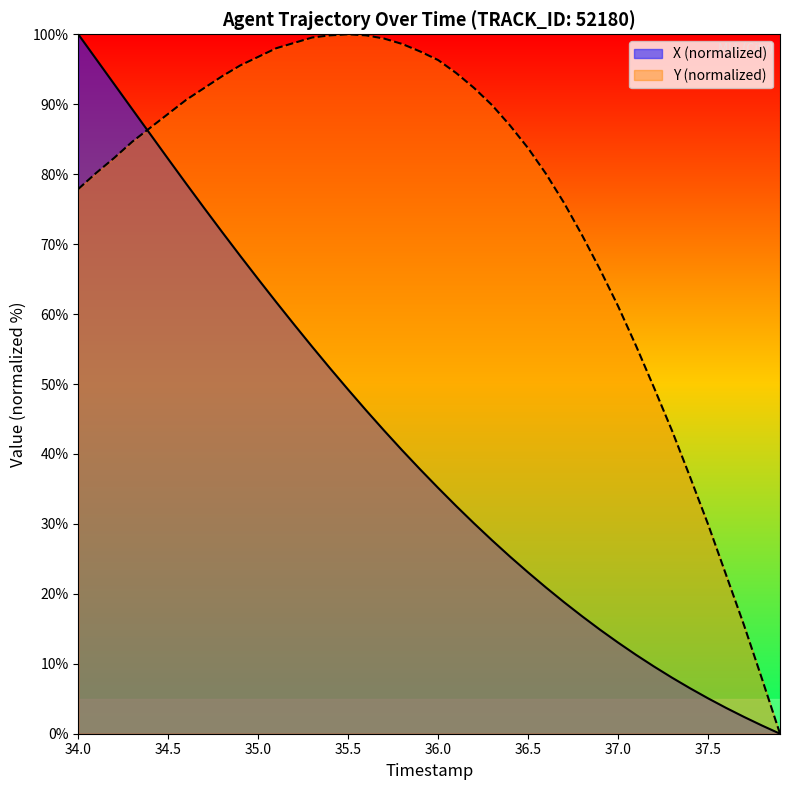

What is the maximum value for X?

100.0